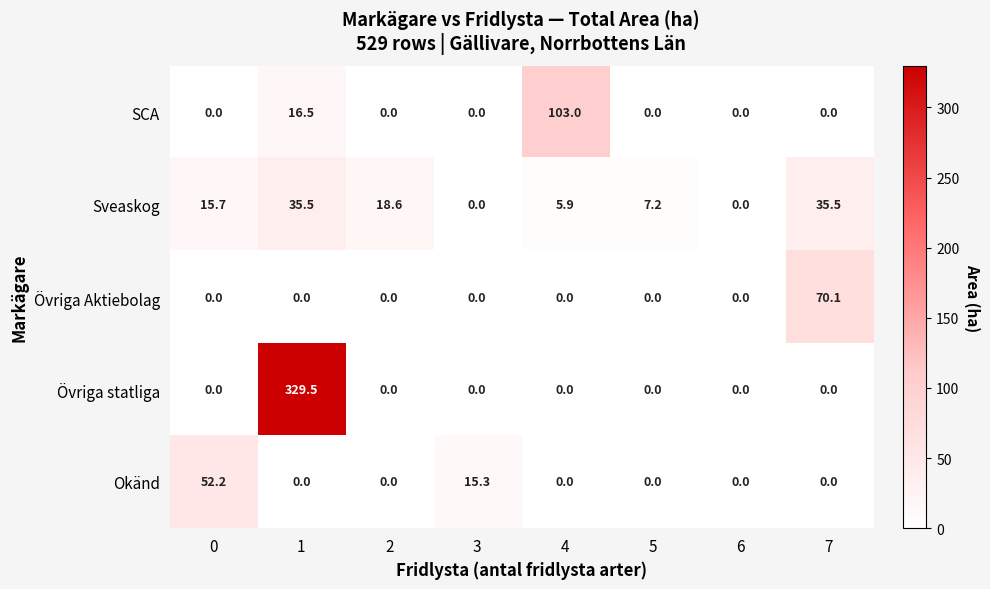

What is the difference between the second highest and second lowest values in the Sveaskog series?

35.5